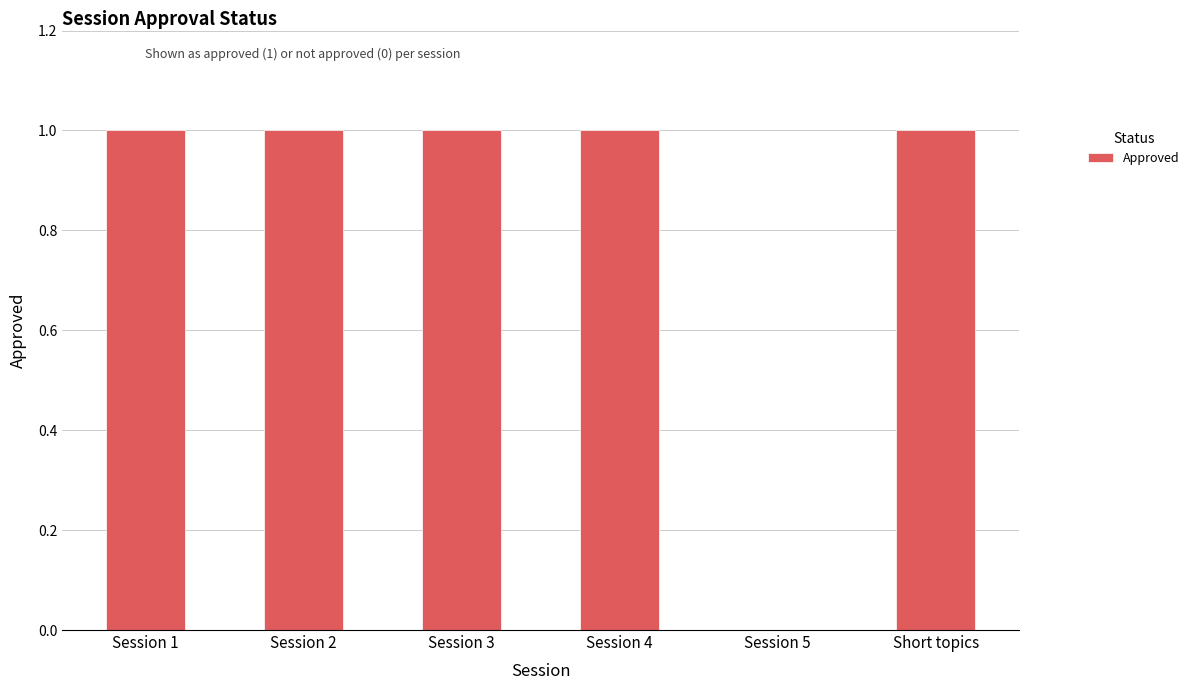

What is the sum of all values?

5